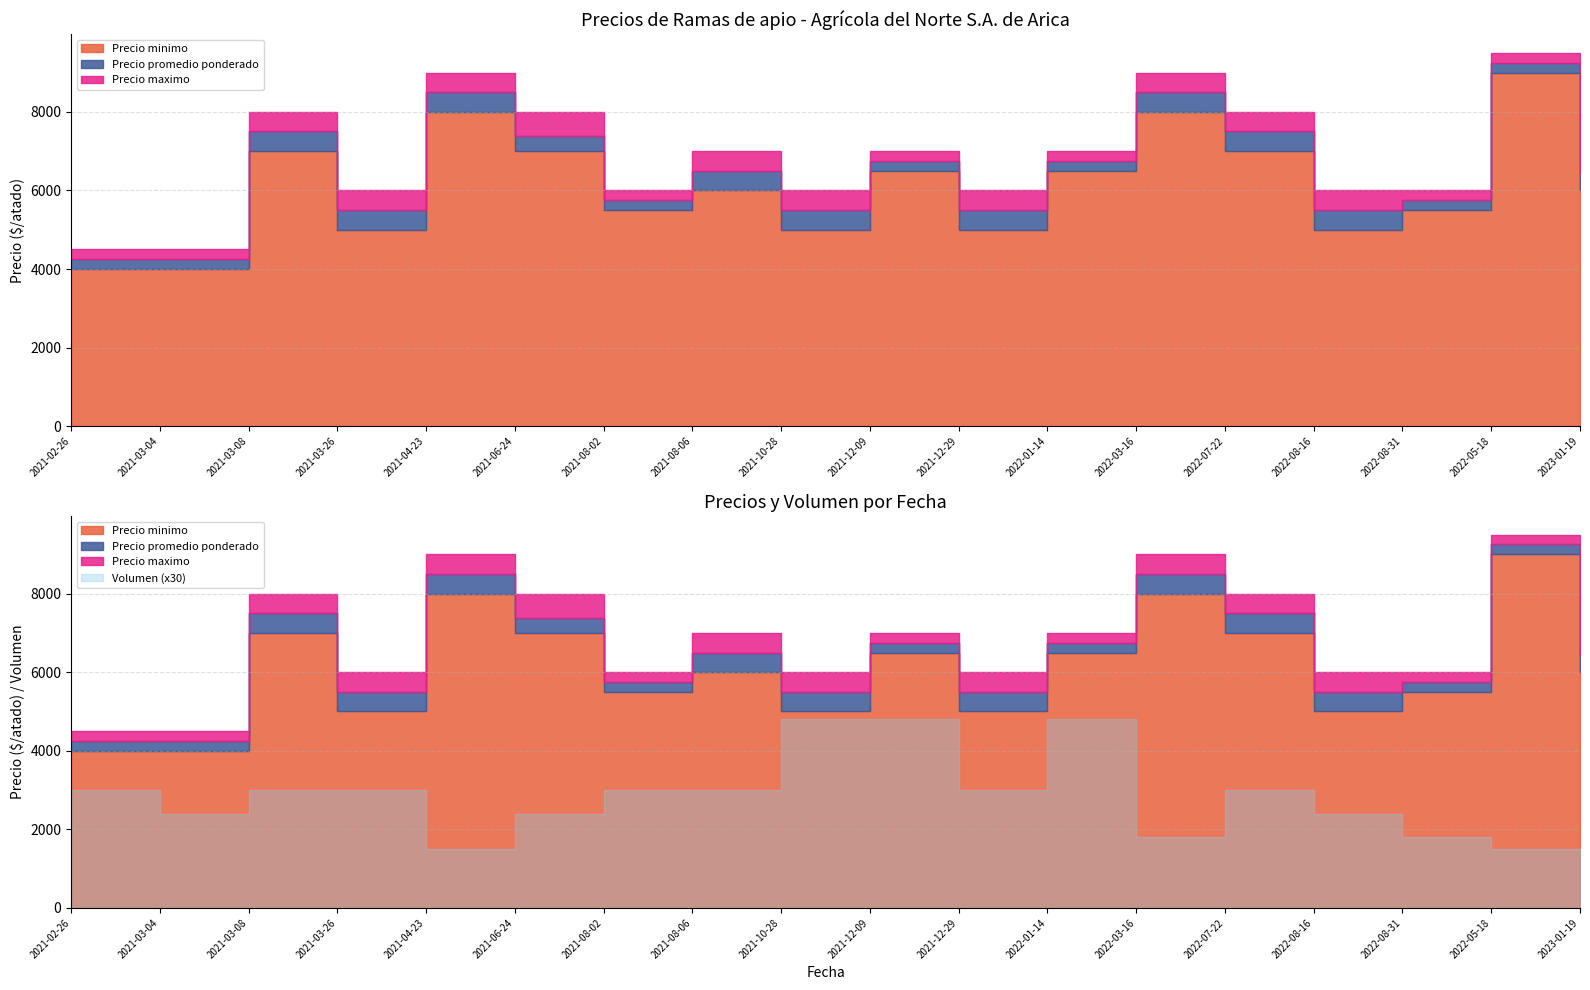

Is it true that Precio minimo equals 5000 at 2021-03-26?

True